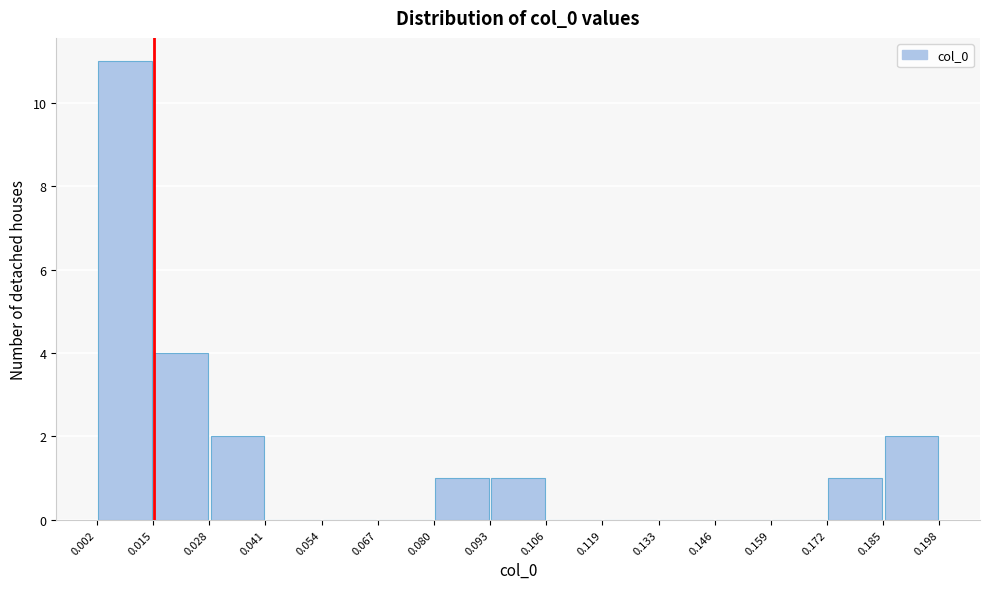

Reading left to right, transcribe this chart: for each bar, give the range it covers on the x-axis and its height. The values are not printed on the chart, so give them approximately, as read against the axis.

0.002 to 0.015: 11
0.015 to 0.028: 4
0.028 to 0.041: 2
0.041 to 0.054: 0
0.054 to 0.067: 0
0.067 to 0.080: 0
0.080 to 0.093: 1
0.093 to 0.106: 1
0.106 to 0.119: 0
0.119 to 0.133: 0
0.133 to 0.146: 0
0.146 to 0.159: 0
0.159 to 0.172: 0
0.172 to 0.185: 1
0.185 to 0.198: 2